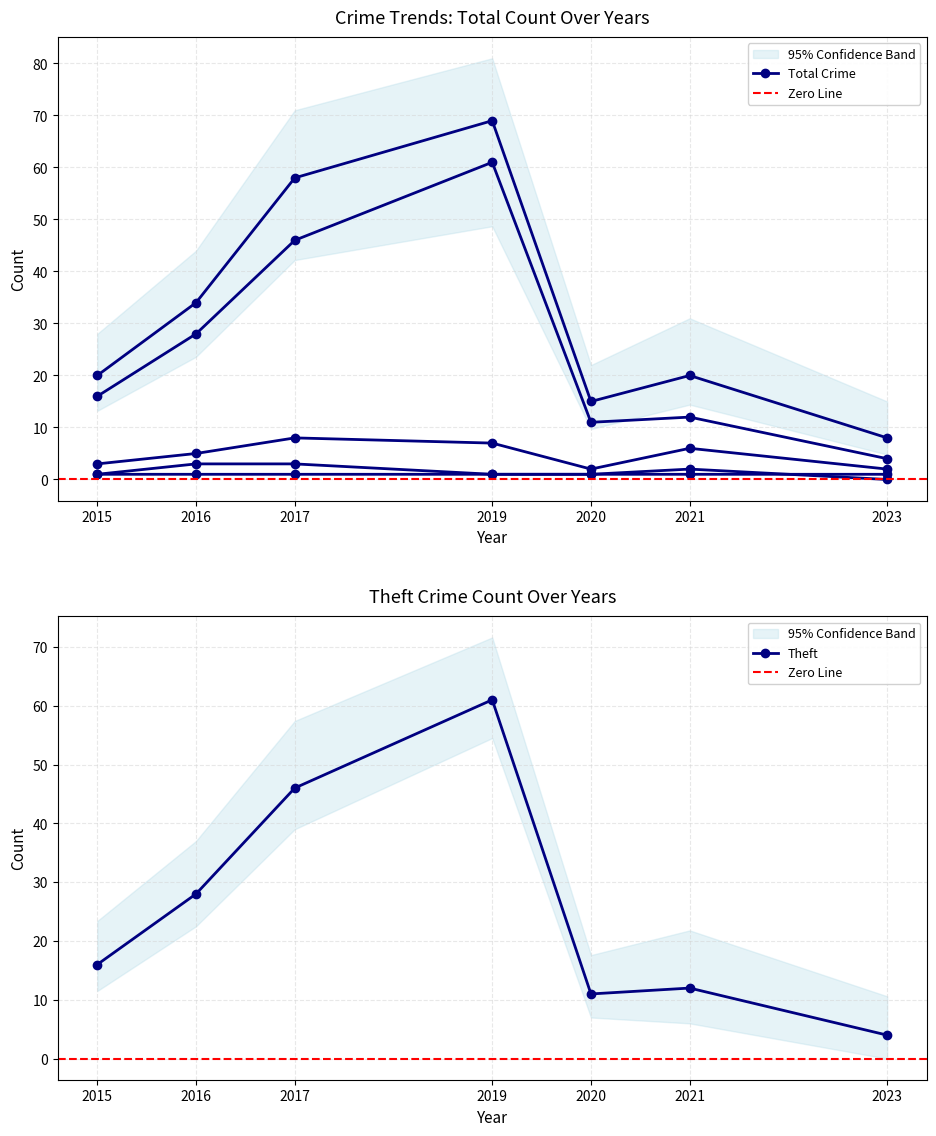

True or false: Theft and Aggravated Battery intersect in this chart.

False